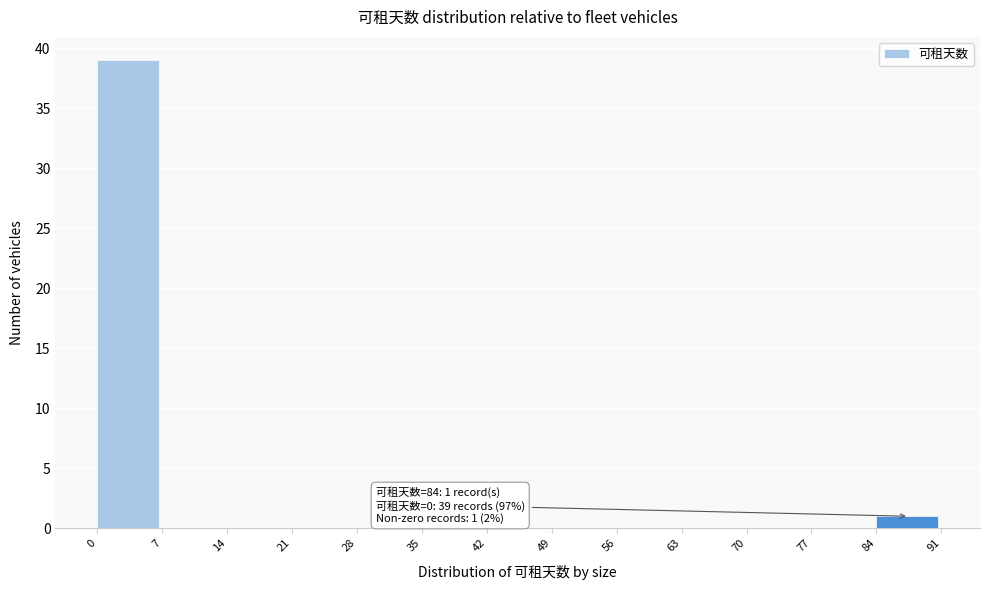

Reading left to right, what are all the values shown in this chart?

0=39	7=0	14=0	21=0	28=0	35=0	42=0	49=0	56=0	63=0	70=0	77=0	84=1